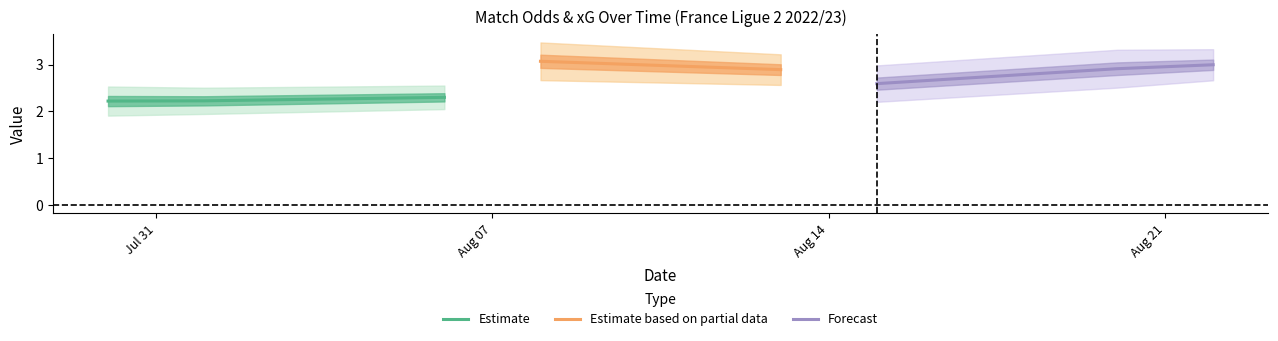

How many Estimate values are between 2 and 3?

3